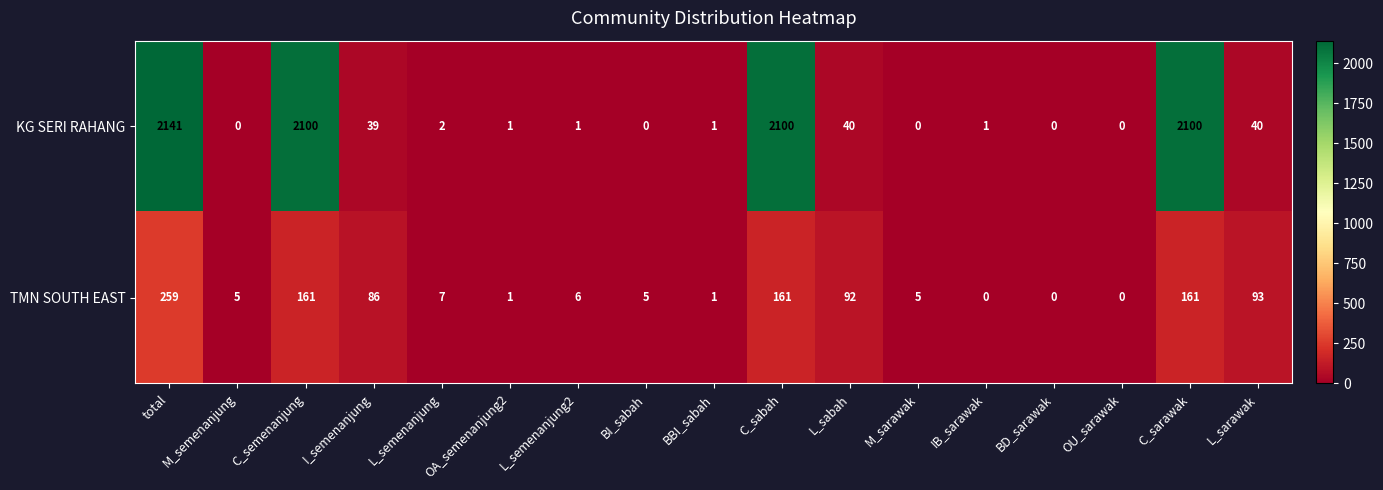

What is the difference between the highest and lowest values at C_sarawak?

1939